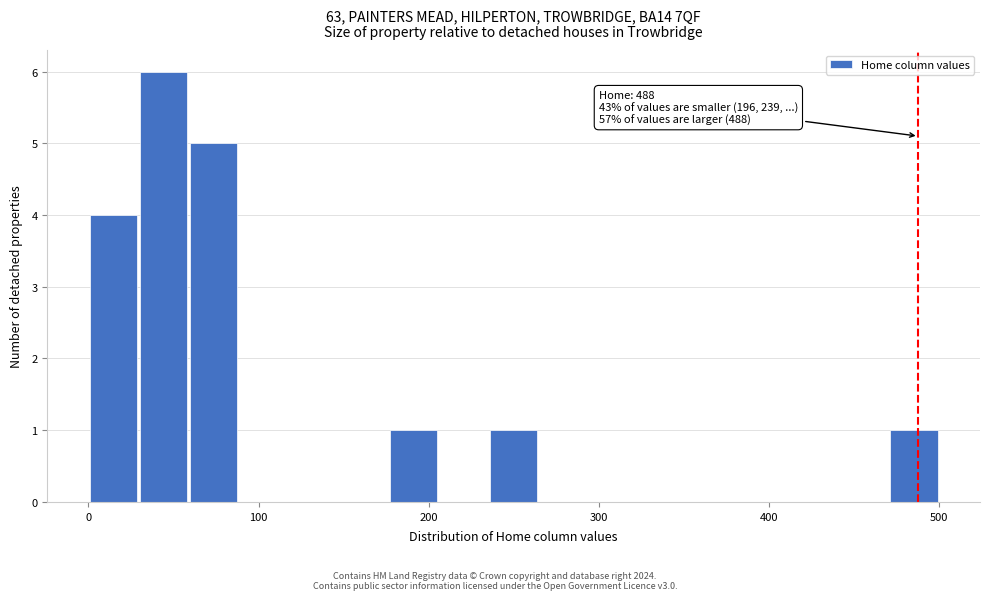

Read against the x-axis, roughly where is the centre of the tallest bar?

40